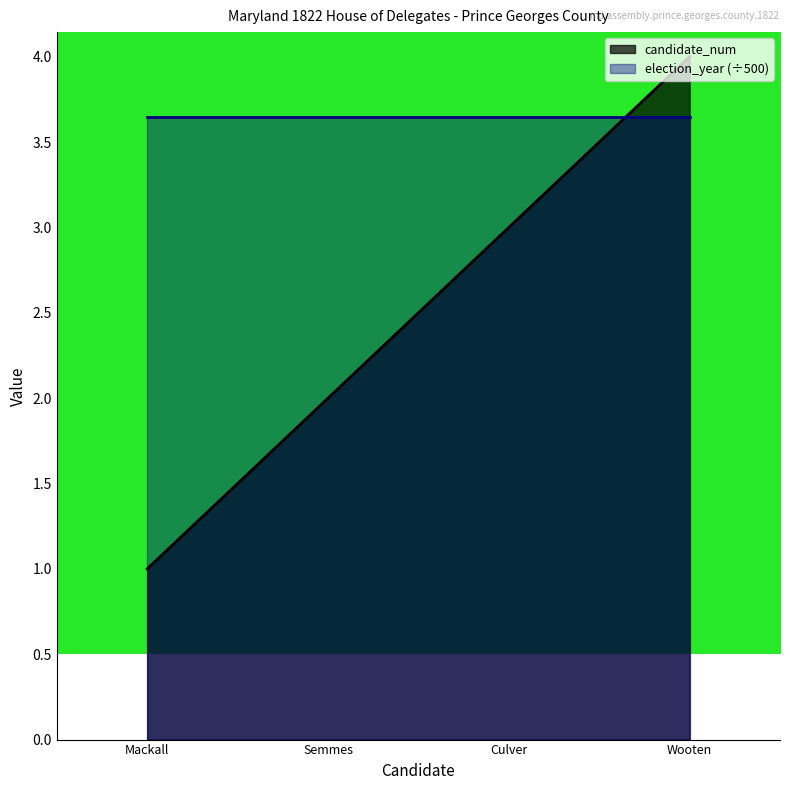

What position from the left is Mackall?

1